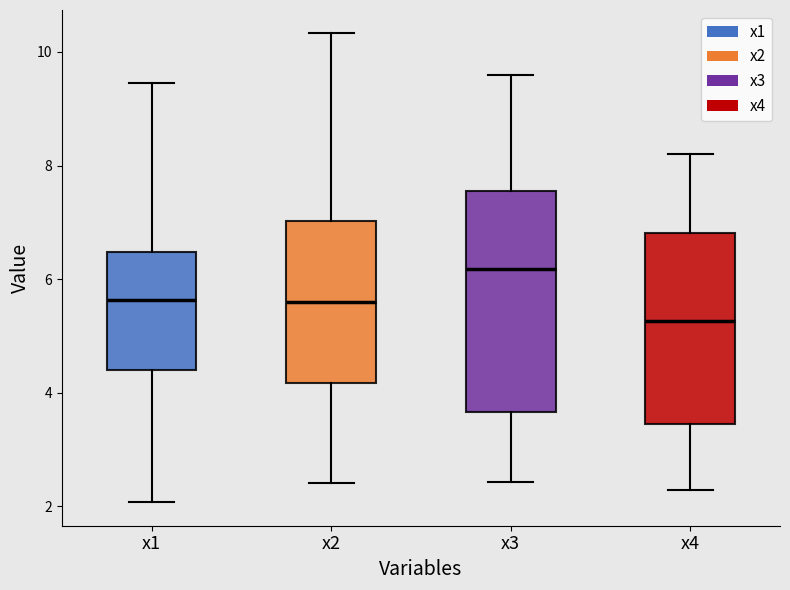

Reading left to right, transcribe this box plot: for each box, give where its median line is, the range the box spans, and where its two whiskers end, as read against the y-axis. The values are not printed on the chart, so give them approximately, as read against the axis.

x1: median 5.6, box 4.4 to 6.4, whiskers 2.0 to 9.4
x2: median 5.6, box 4.2 to 7.0, whiskers 2.4 to 10.4
x3: median 6.2, box 3.6 to 7.6, whiskers 2.4 to 9.6
x4: median 5.2, box 3.4 to 6.8, whiskers 2.2 to 8.2